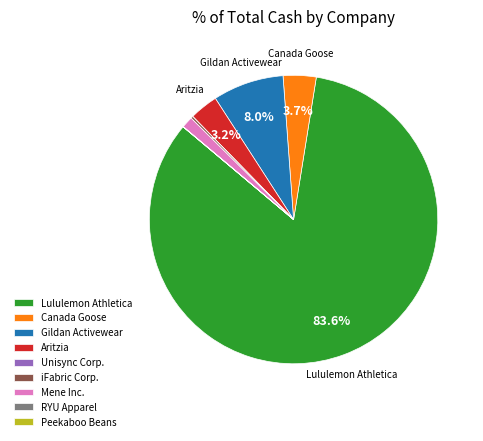

What is the largest slice in the pie chart?

Lululemon Athletica